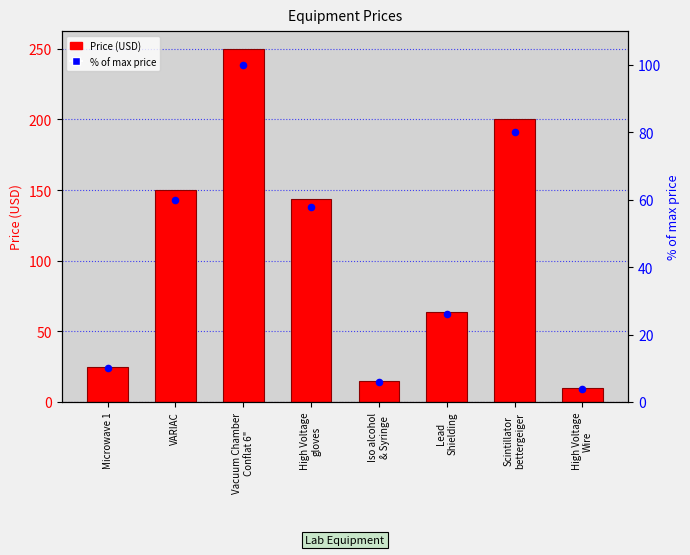

What is the total value across all series at Scintillator
bettergeiger?

280